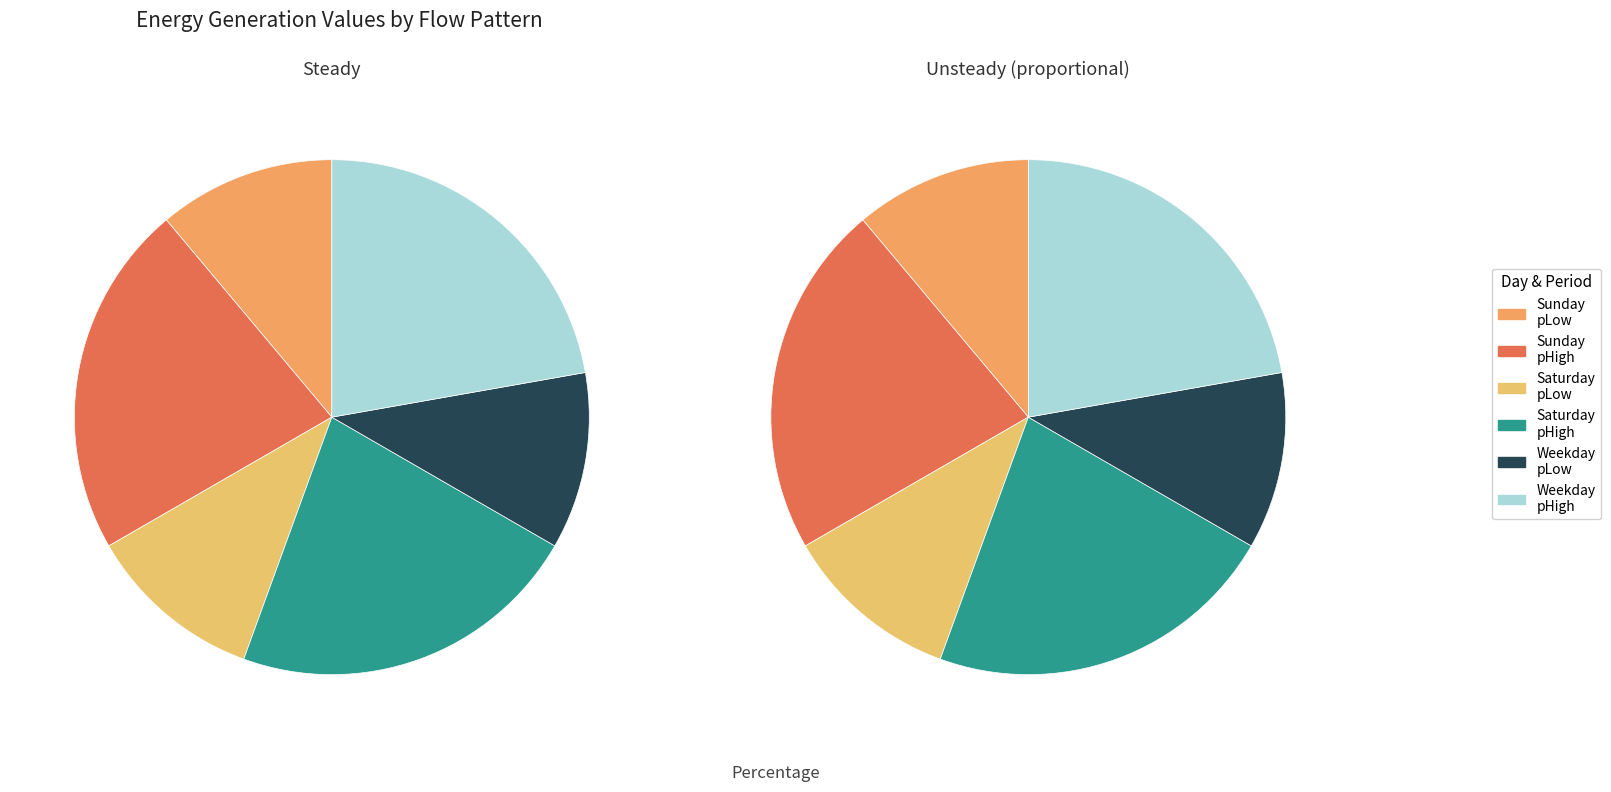

Which slice is the smallest?

Sunday pLow